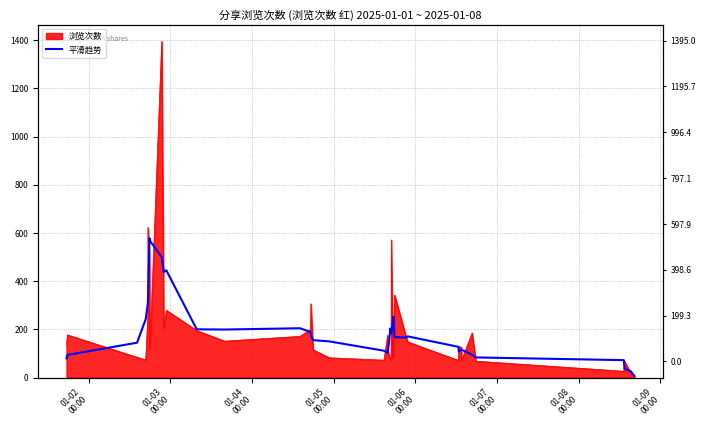

What is the value of the 3rd point from the left?

144.6